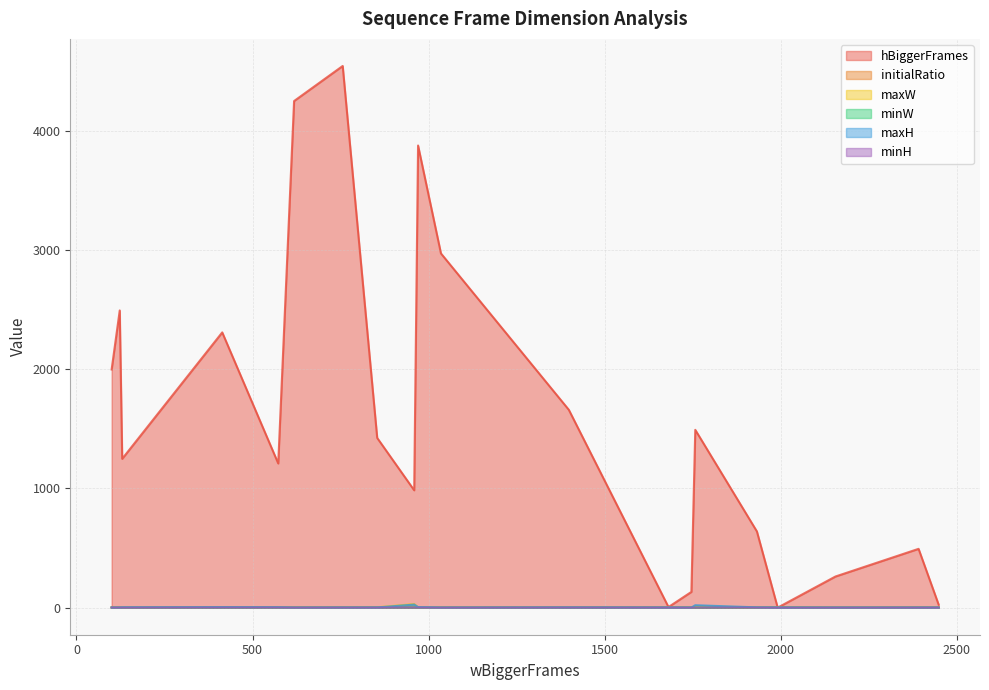

How many series are shown in this chart?

6